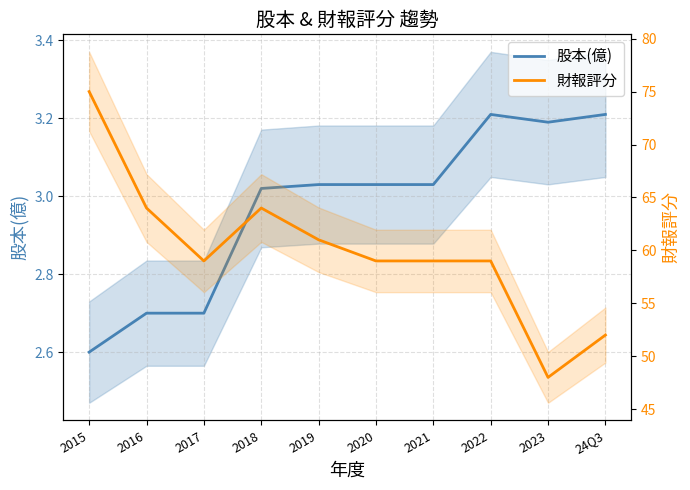

What is the value of the 財報評分 point at the 2nd from the left?

64.0